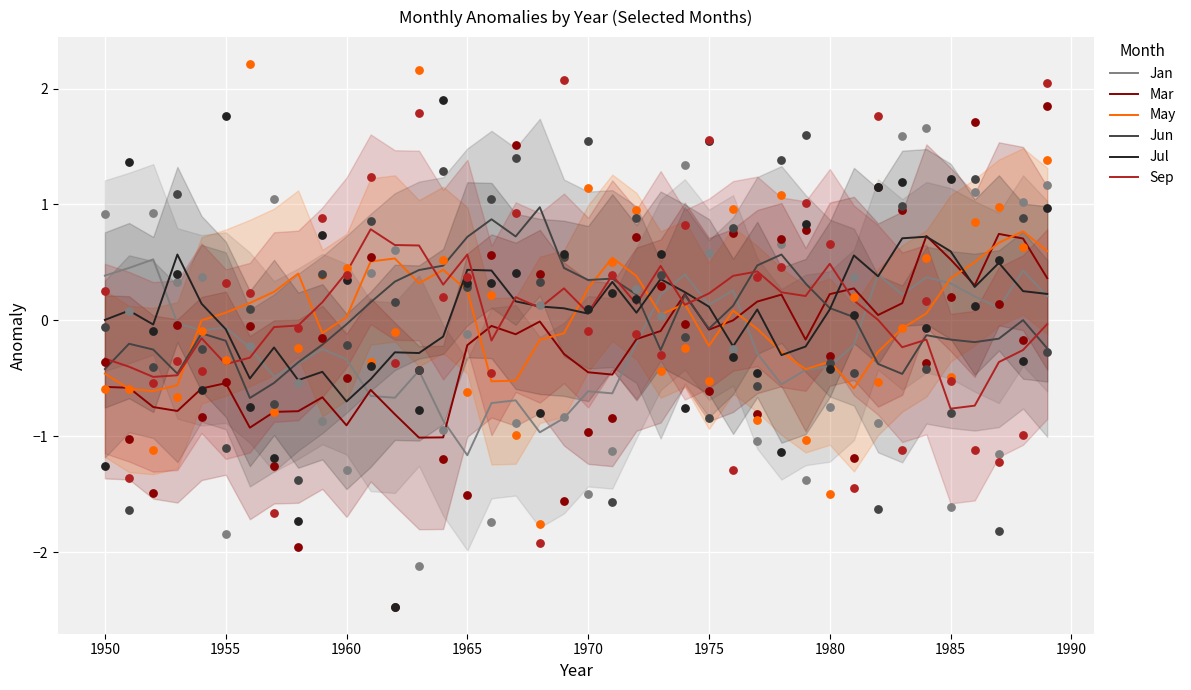

What are all the series names shown in the legend?

Jan, Mar, May, Jun, Jul, Sep